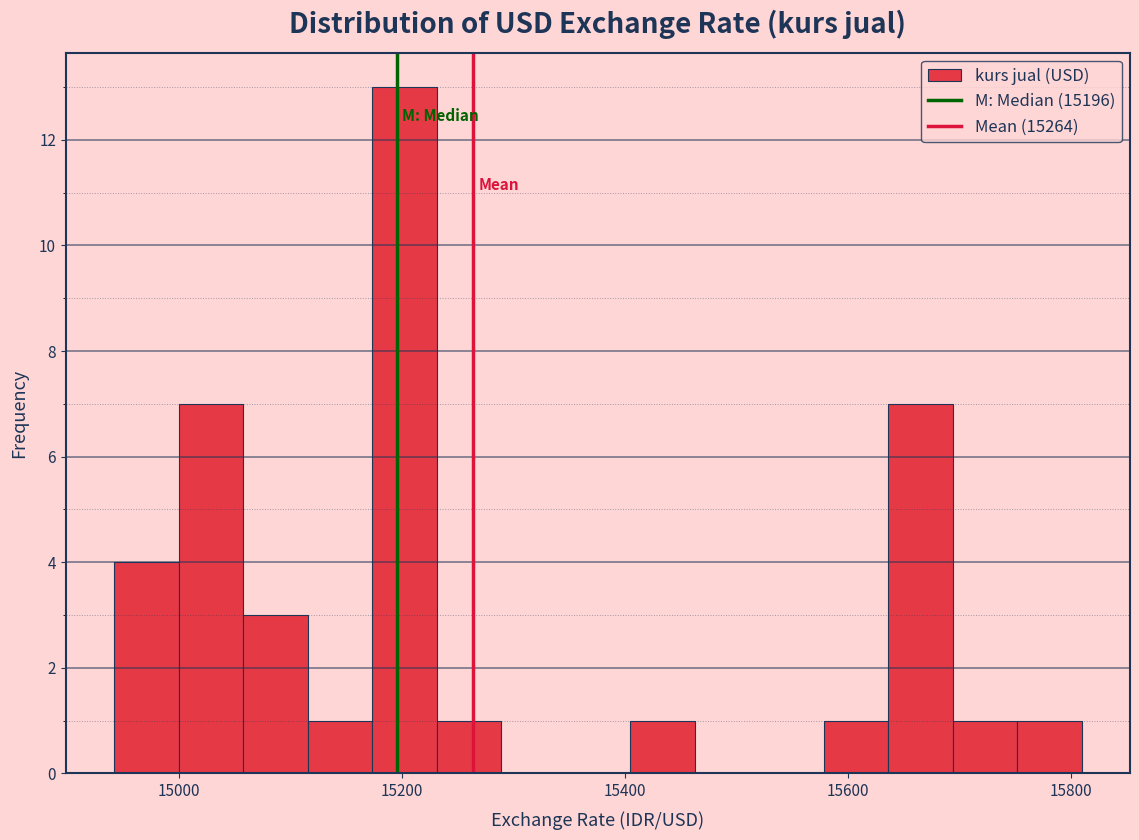

Read against the x-axis, roughly where is the centre of the tallest bar?

15200